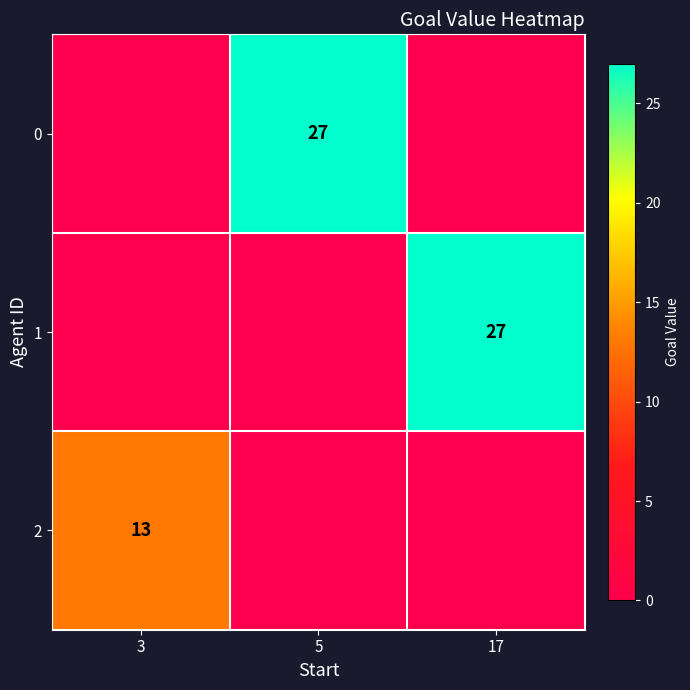

Is it true that 1 equals 47 at 17?

False